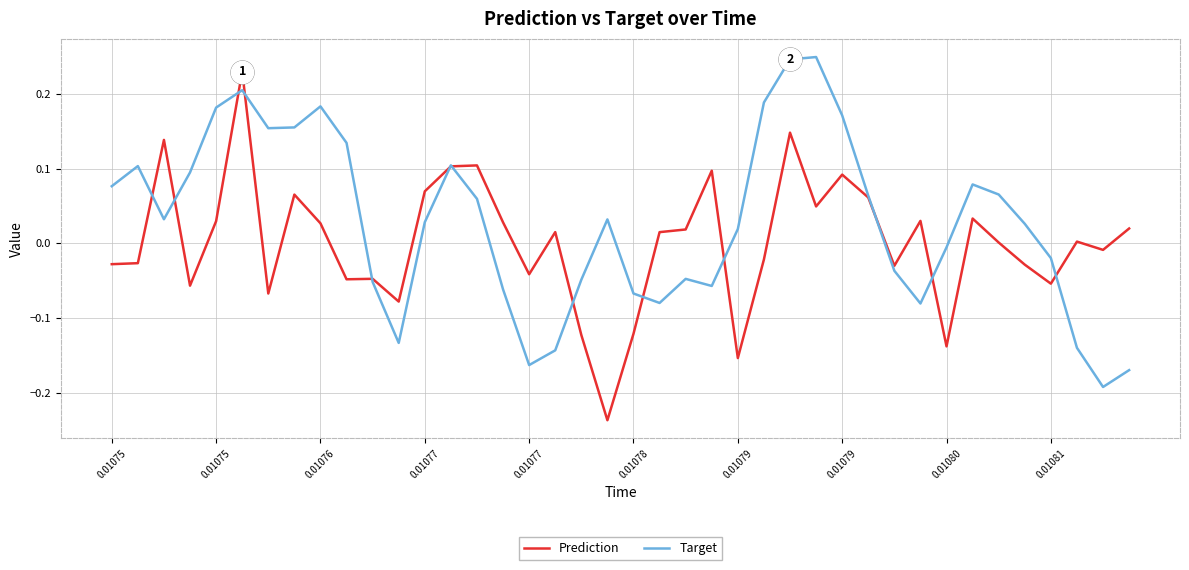

At how many categories does at least one series exceed 0?

31